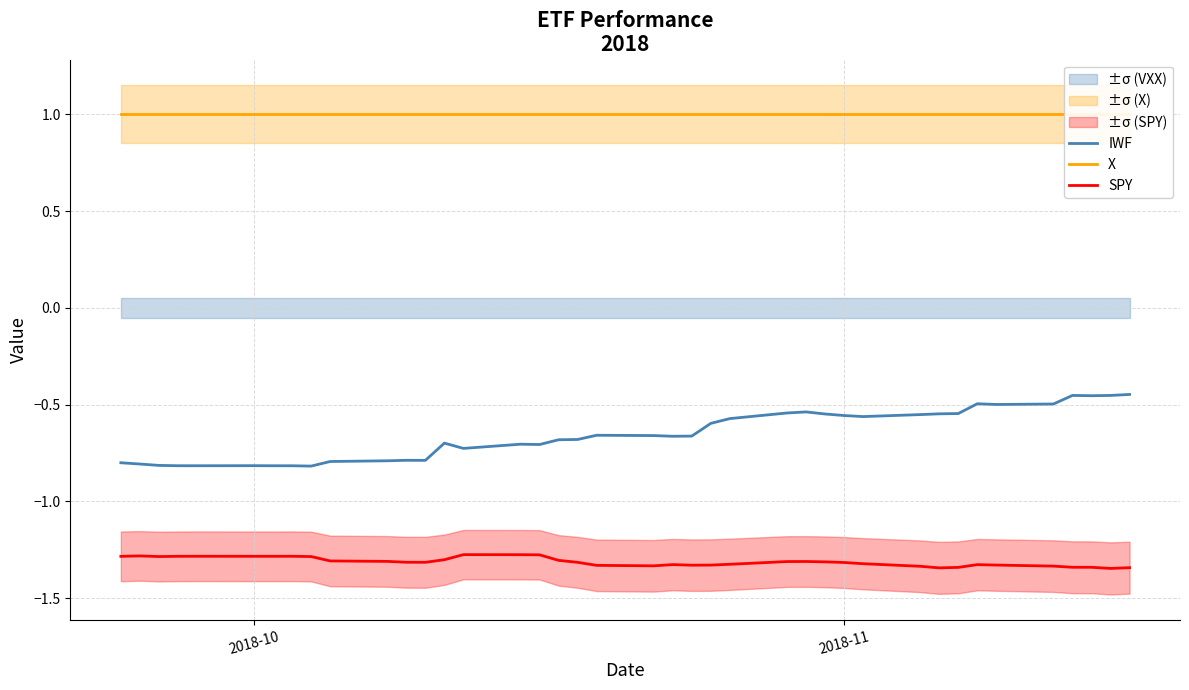

Does the chart have visible grid lines?

Yes